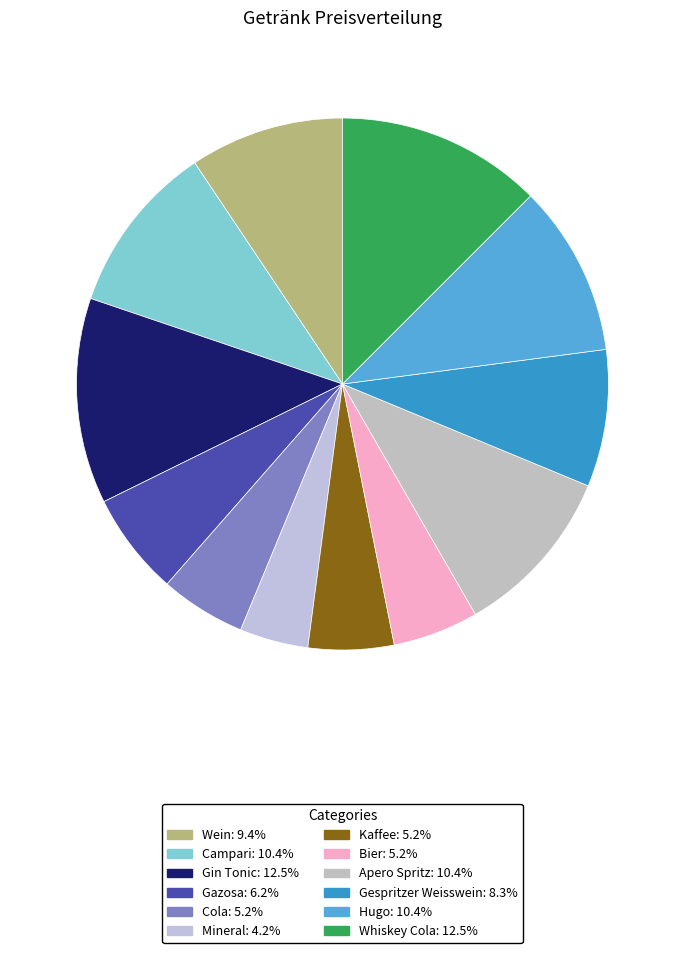

To the nearest percent, what is the difference between the Bier and Gin Tonic slice percentages?

7%